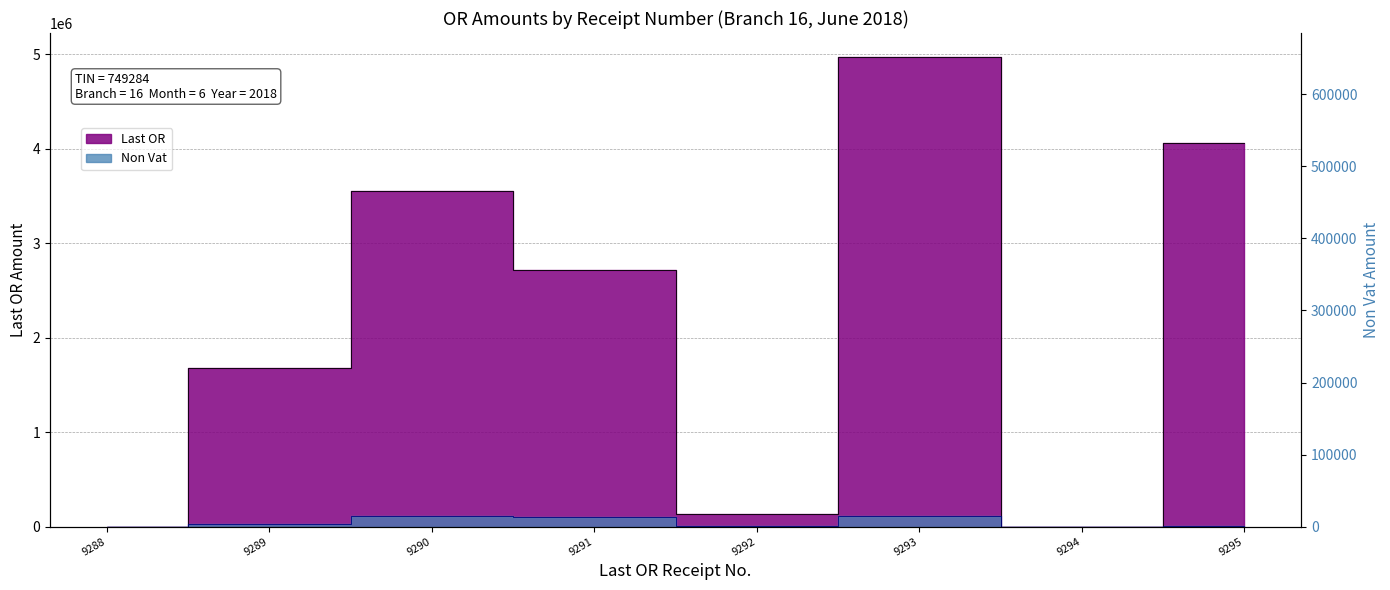

Reading left to right, what are all the values shown in this chart?

Last OR: 0.0	1681101.0	3556435.8	2713106.4	132673.4	4975267.1	0.0	4061287.2
Non Vat: 0.0	27134.7	114203.3	98098.6	1619.8	108057.0	0.0	1580.0